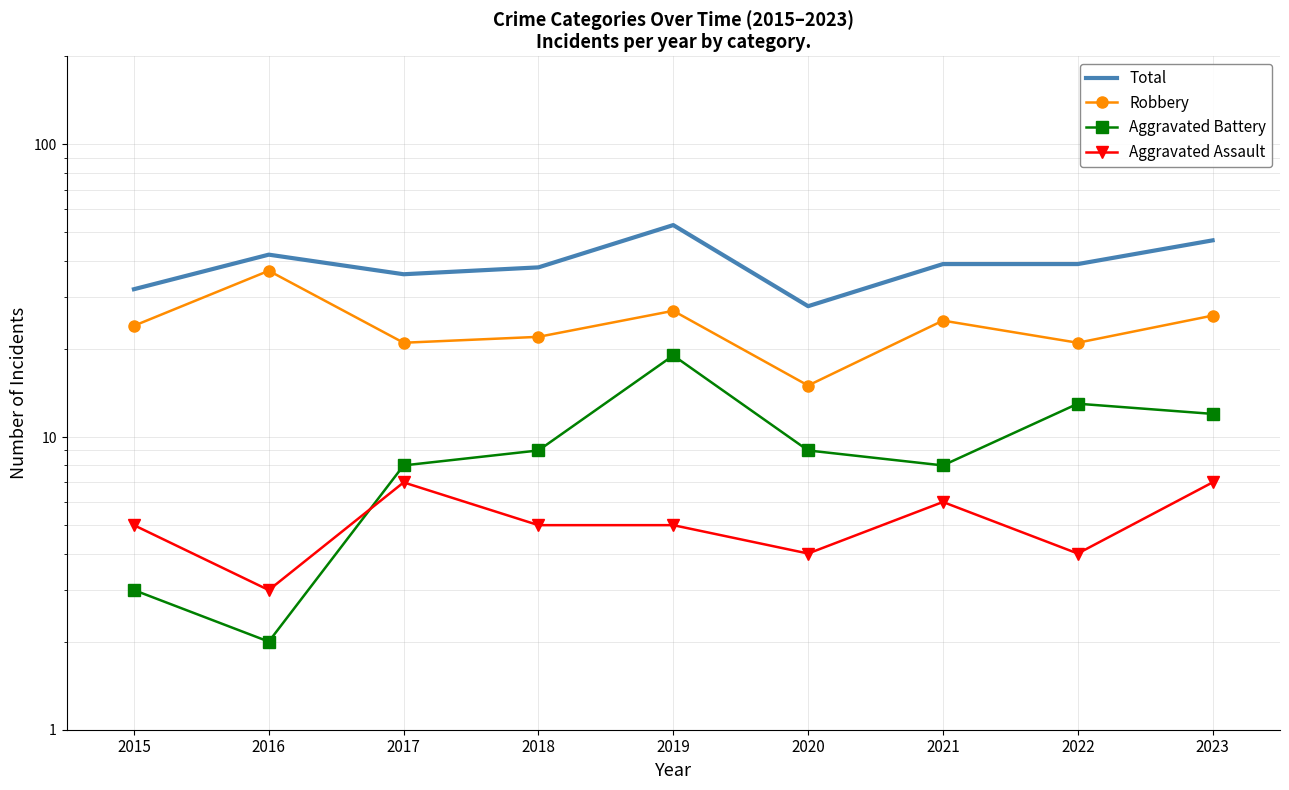

Reading left to right, what are all the values shown in this chart?

Total: 2015=32	2016=42	2017=36	2018=38	2019=53	2020=28	2021=39	2022=39	2023=47
Robbery: 2015=24	2016=37	2017=21	2018=22	2019=27	2020=15	2021=25	2022=21	2023=26
Aggravated Battery: 2015=3	2016=2	2017=8	2018=9	2019=19	2020=9	2021=8	2022=13	2023=12
Aggravated Assault: 2015=5	2016=3	2017=7	2018=5	2019=5	2020=4	2021=6	2022=4	2023=7